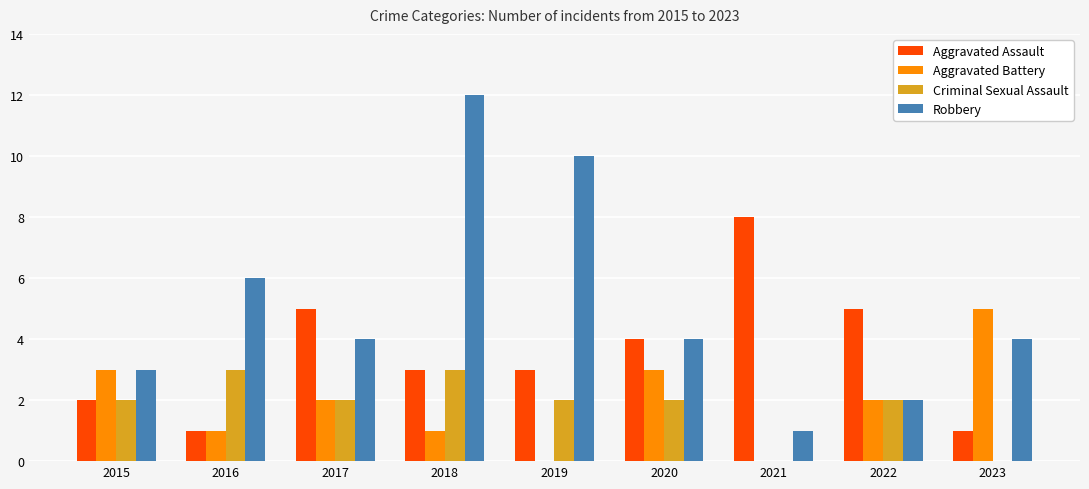

What is the sum of the Robbery values at 2016 and 2020?

10